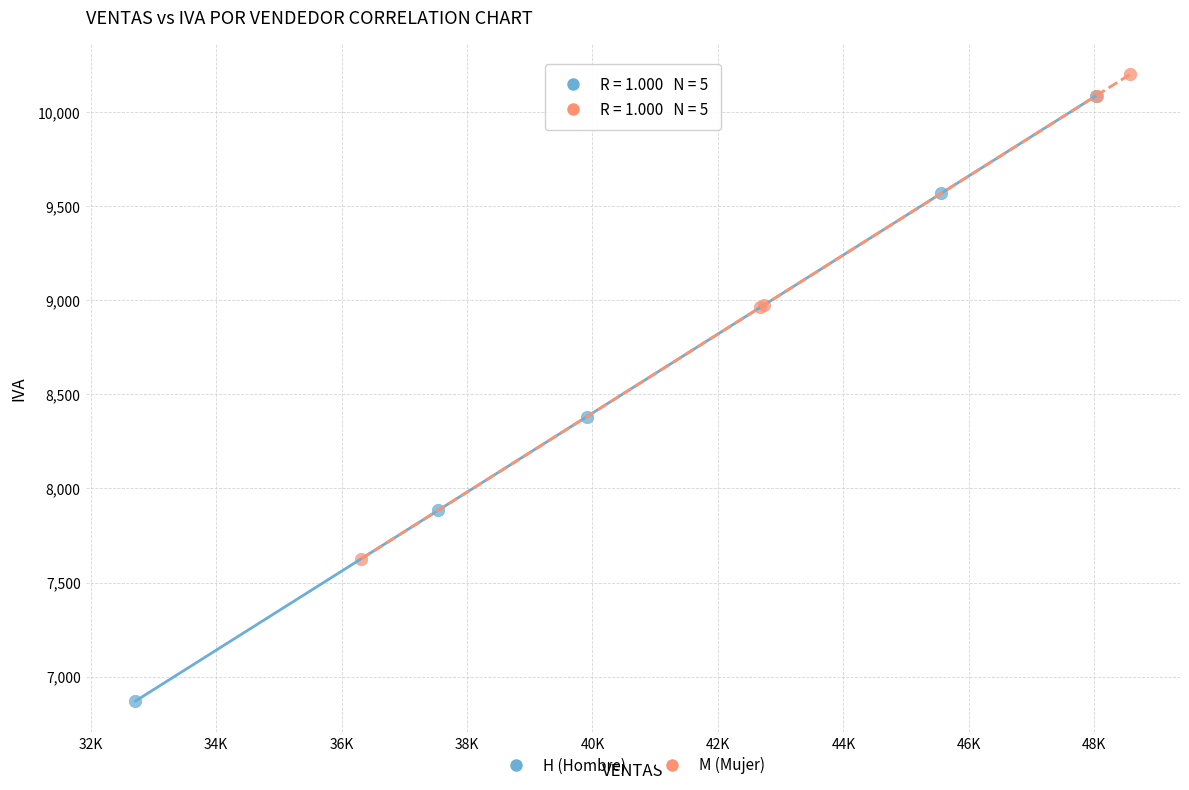

Which series contains the lowest Y value?

H (Hombre)